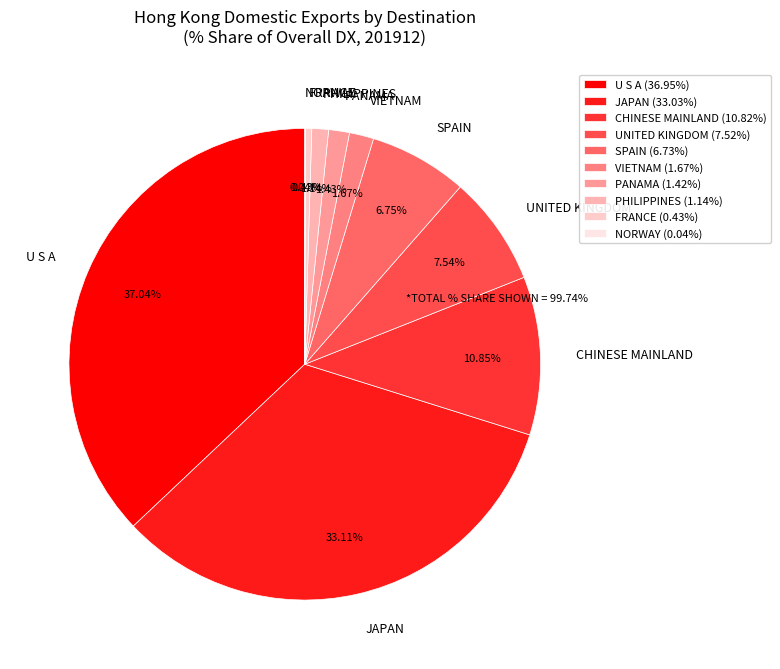

To the nearest percent, what is the difference between the largest and smallest slice percentages?

37%